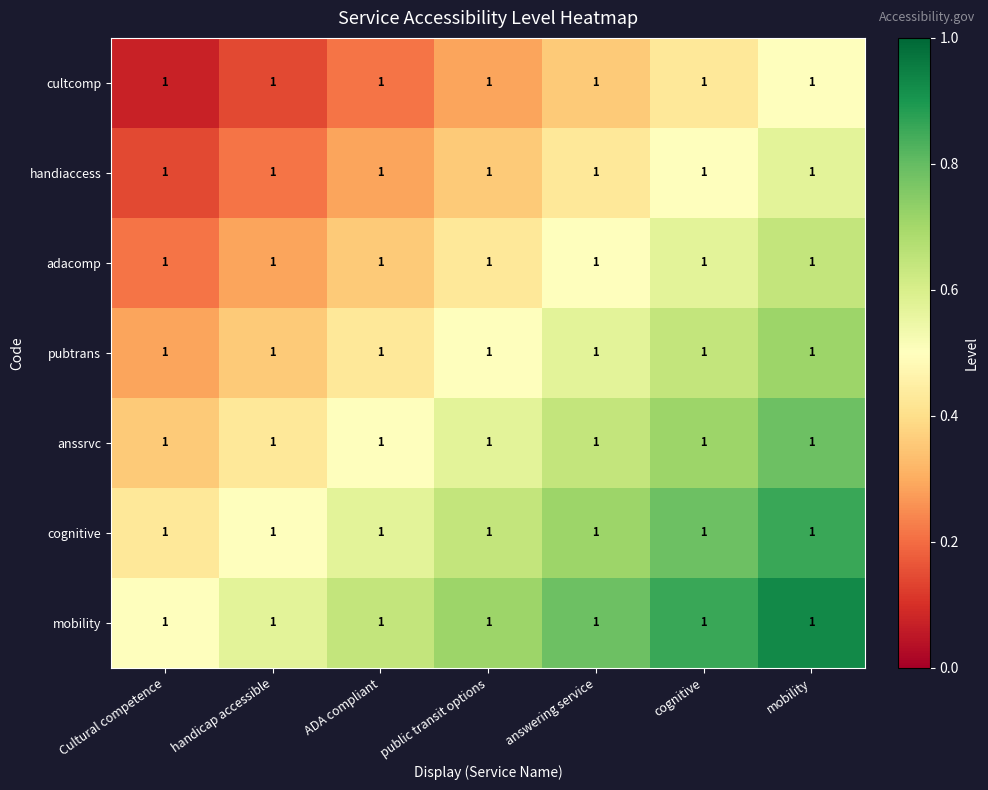

Reading left to right, extract all data points from this chart.

cultcomp: Cultural competence=1.0	handicap accessible=1.0	ADA compliant=1.0	public transit options=1.0	answering service=1.0	cognitive=1.0	mobility=1.0
handiaccess: Cultural competence=1.0	handicap accessible=1.0	ADA compliant=1.0	public transit options=1.0	answering service=1.0	cognitive=1.0	mobility=1.0
adacomp: Cultural competence=1.0	handicap accessible=1.0	ADA compliant=1.0	public transit options=1.0	answering service=1.0	cognitive=1.0	mobility=1.0
pubtrans: Cultural competence=1.0	handicap accessible=1.0	ADA compliant=1.0	public transit options=1.0	answering service=1.0	cognitive=1.0	mobility=1.0
anssrvc: Cultural competence=1.0	handicap accessible=1.0	ADA compliant=1.0	public transit options=1.0	answering service=1.0	cognitive=1.0	mobility=1.0
cognitive: Cultural competence=1.0	handicap accessible=1.0	ADA compliant=1.0	public transit options=1.0	answering service=1.0	cognitive=1.0	mobility=1.0
mobility: Cultural competence=1.0	handicap accessible=1.0	ADA compliant=1.0	public transit options=1.0	answering service=1.0	cognitive=1.0	mobility=1.0